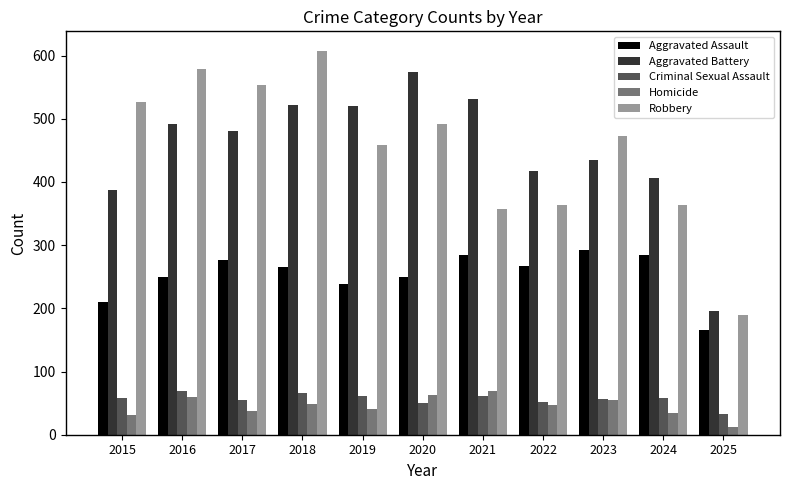

Between 2015 and 2021, which series saw the biggest shift?

Robbery